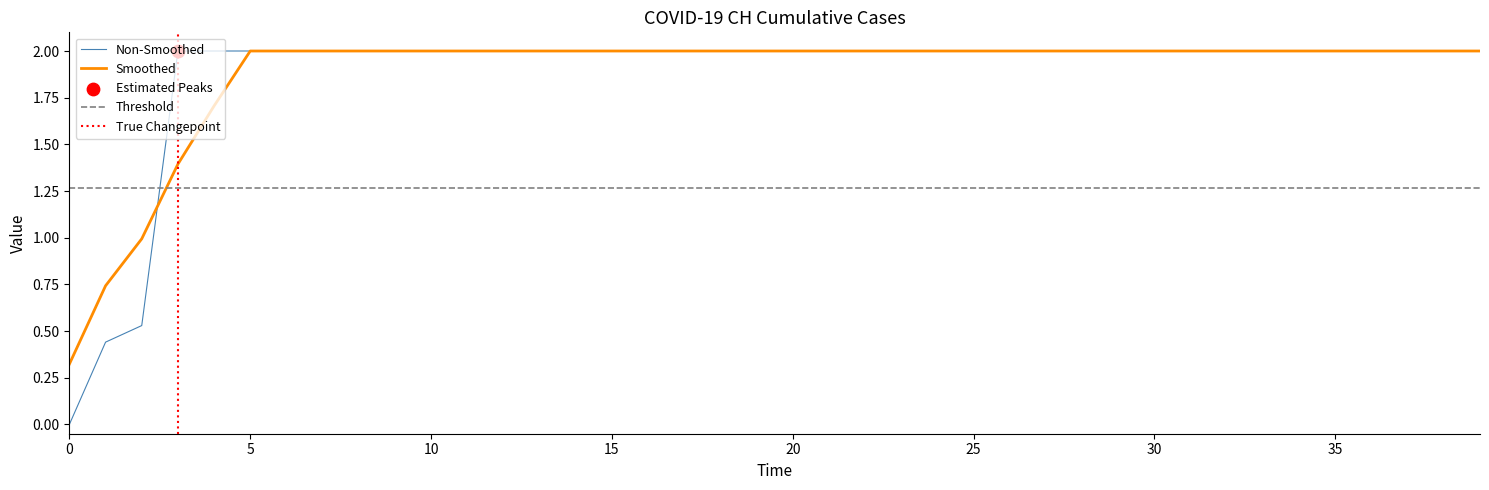

The value of Non-Smoothed at 25 is 1.2. True or false?

False